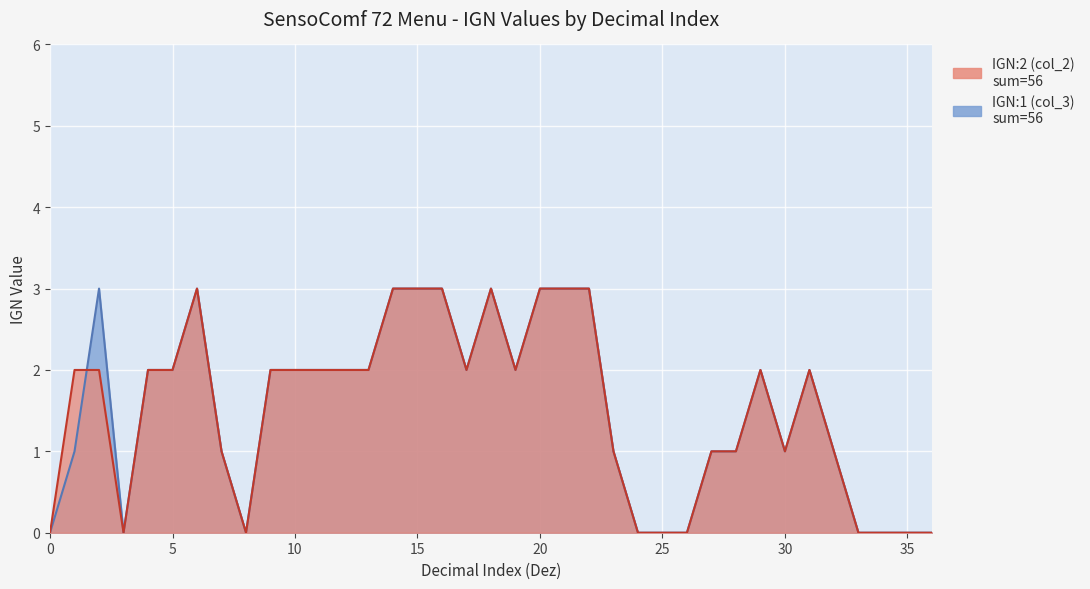

Where is the first local maximum for IGN:2 (col_2)?

6